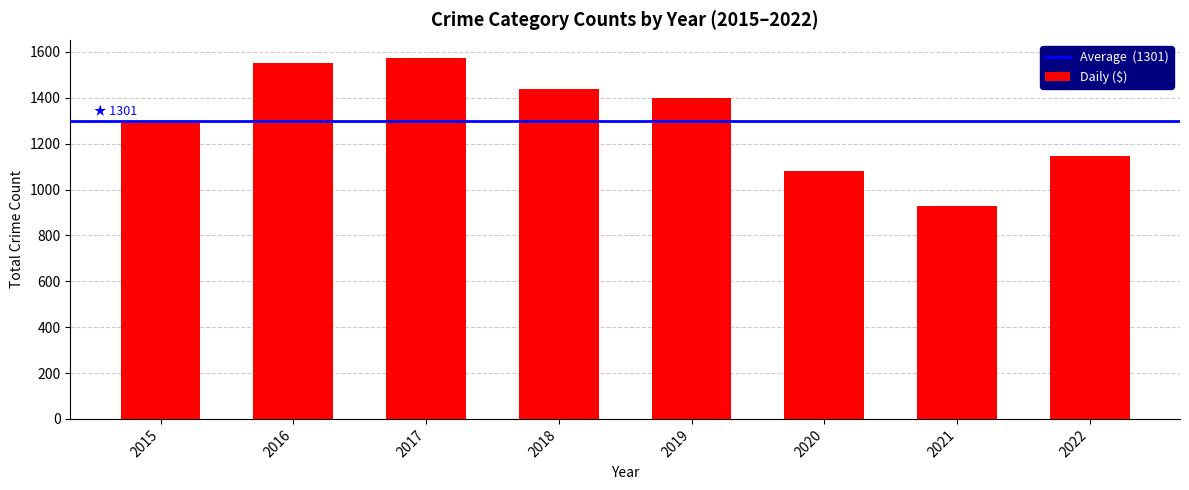

What is the approximate value at 2019, to the nearest 50?

1400